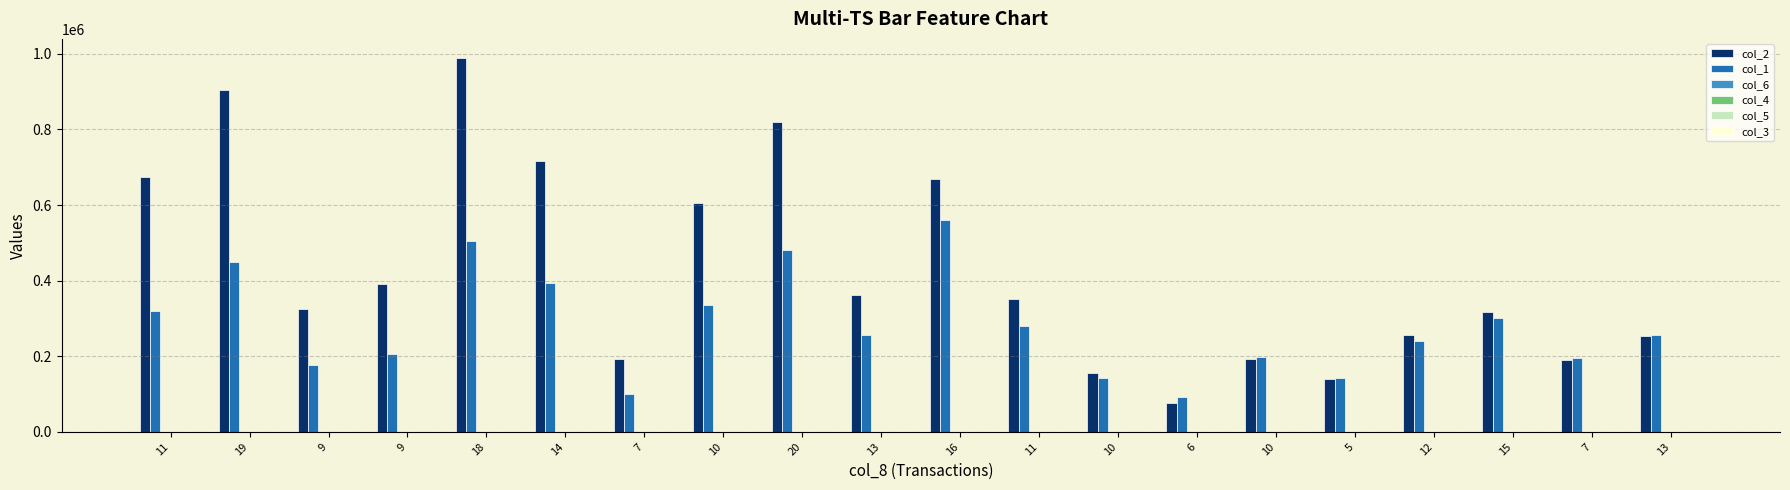

At which label is col_2 closest to 533315?

10